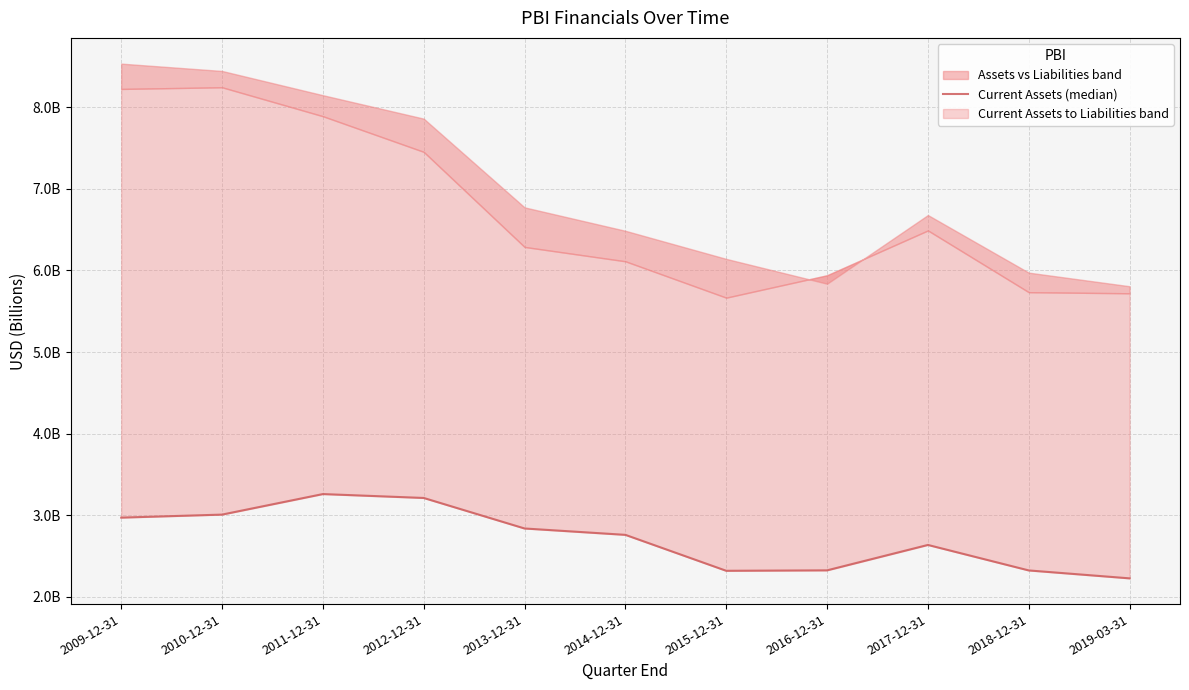

True or false: the data has more than 2 interior local peaks.

False